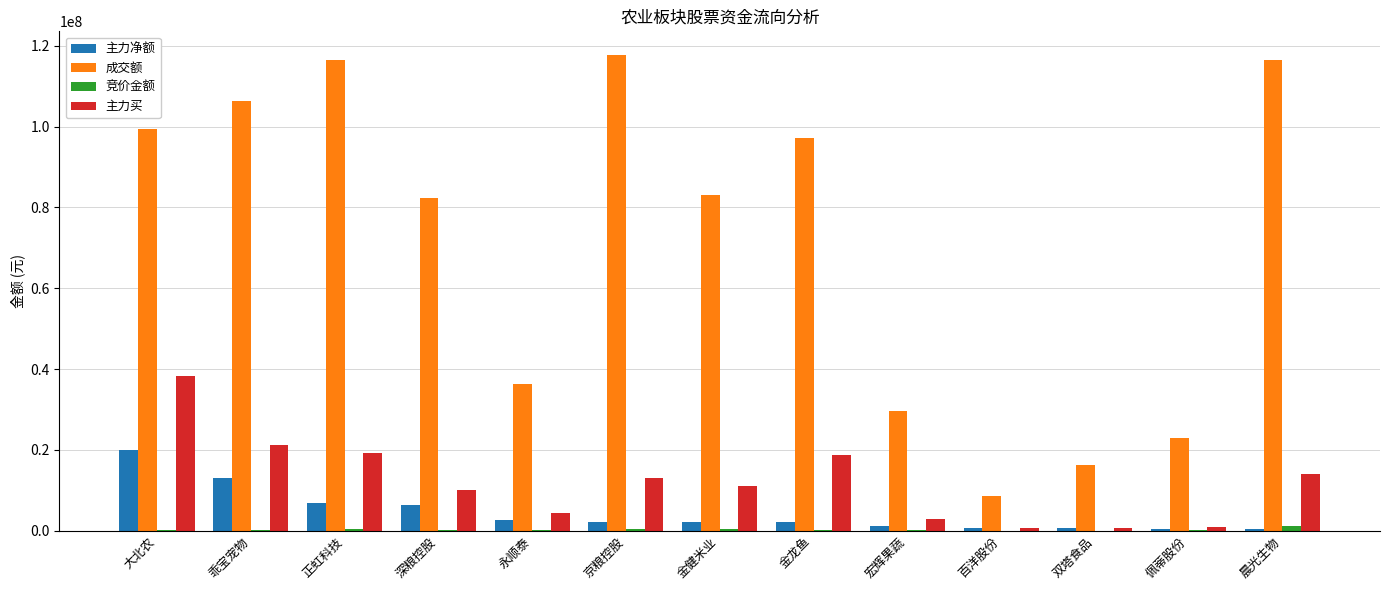

Which series changed the most between 正虹科技 and 百洋股份?

成交额